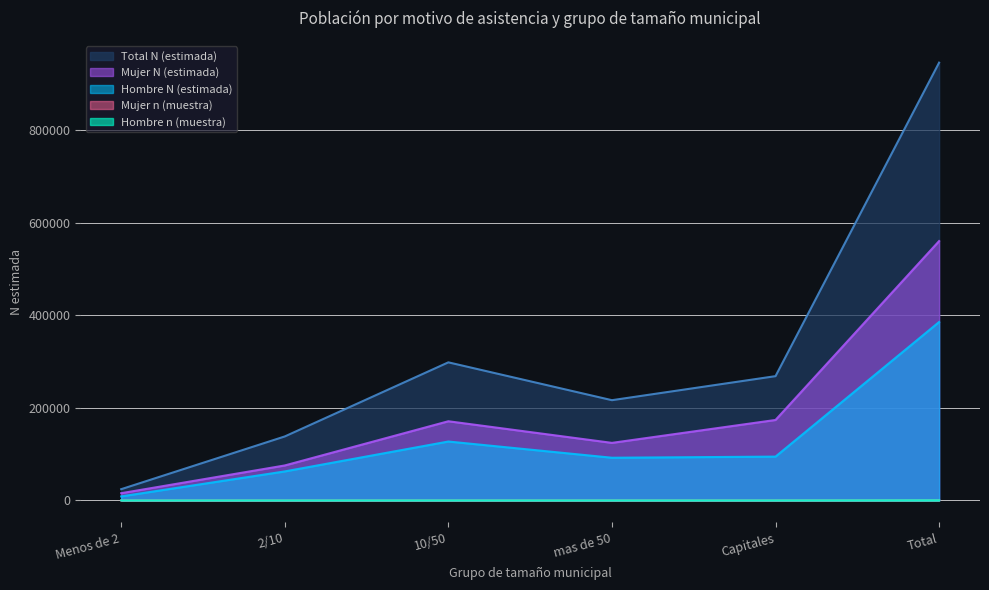

Between 10/50 and Total, which series saw the biggest shift?

Total N (estimada)